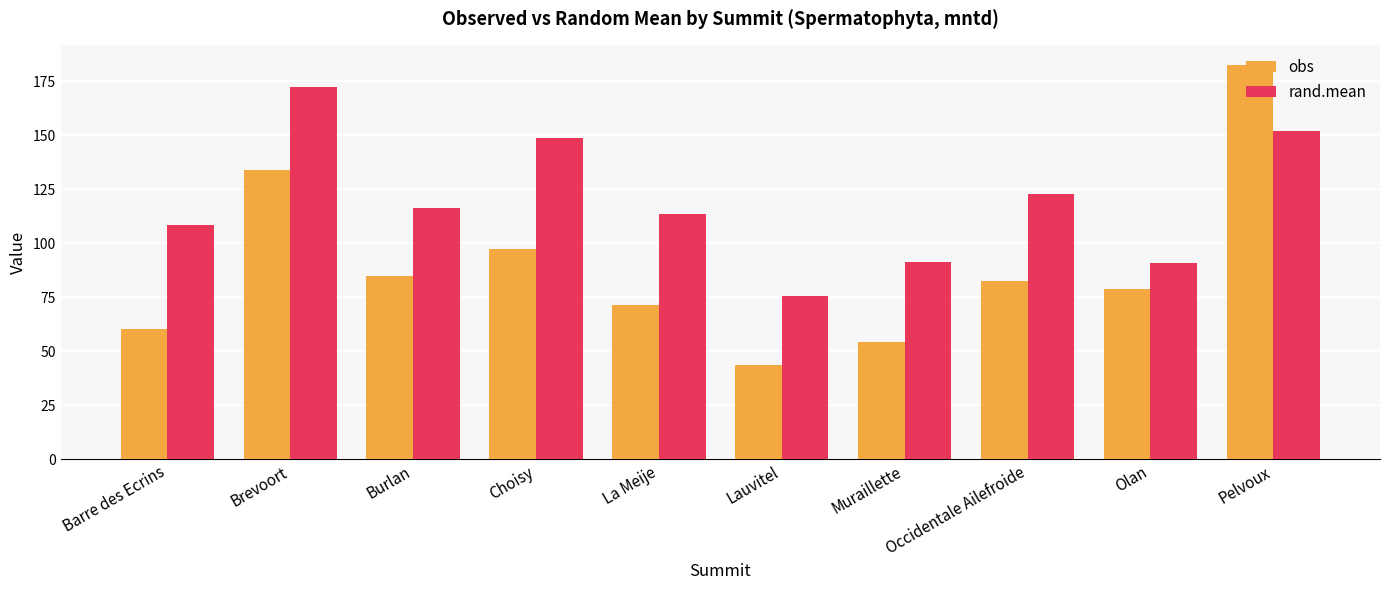

What is the value of the rand.mean bar at the 3rd from the left?

116.5